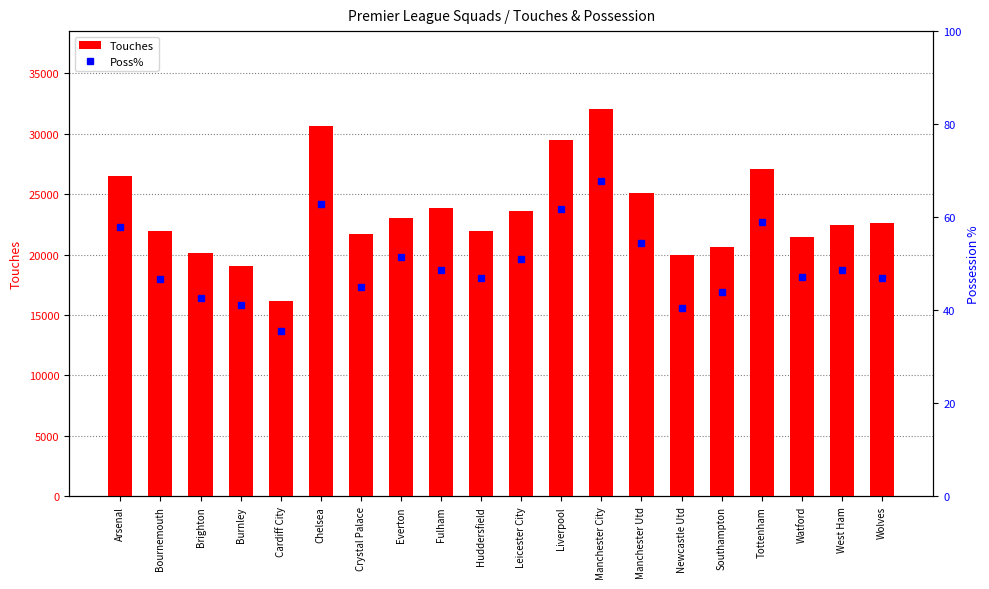

At which label is Touches closest to 24094?

Fulham